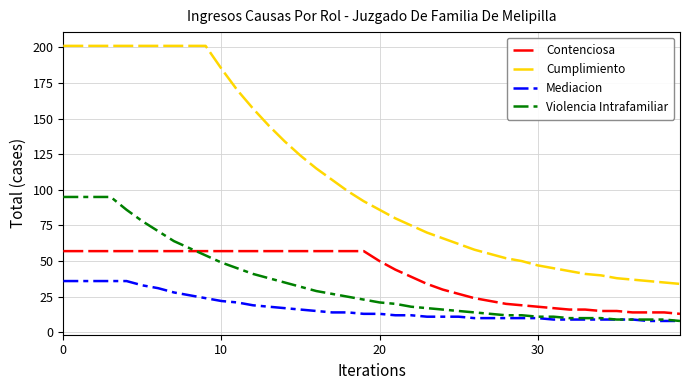

True or false: Contenciosa and Mediacion intersect in this chart.

False